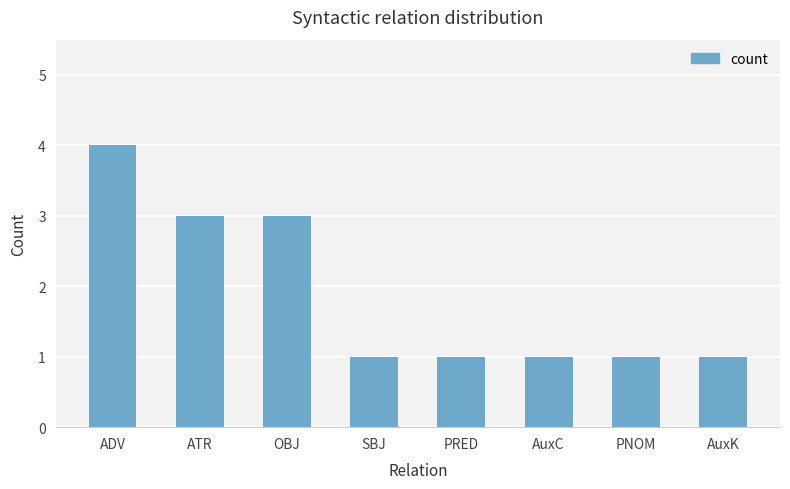

Does the chart contain stacked bars?

No